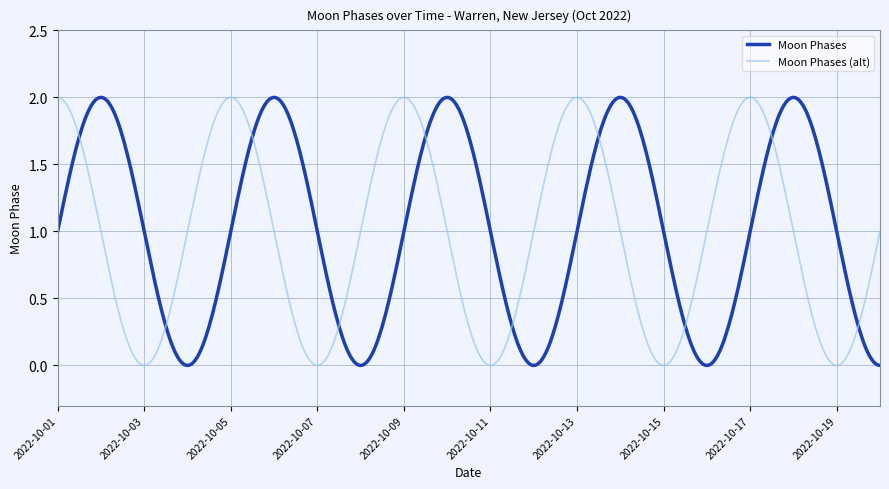

What are all the series names shown in the legend?

Moon Phases, Moon Phases (alt)